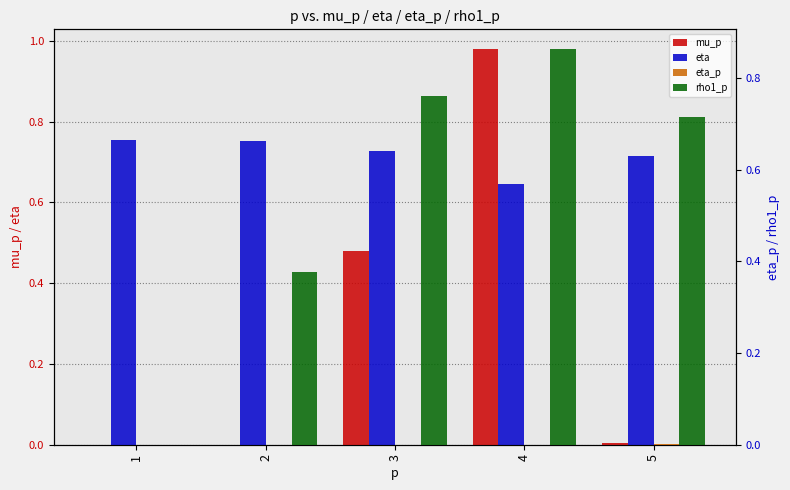

What are all the series names shown in the legend?

mu_p, eta, eta_p, rho1_p